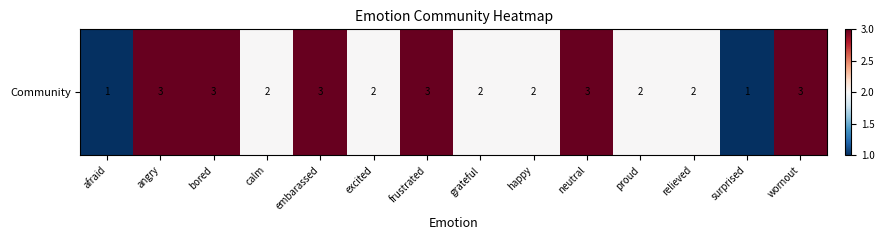

Approximately how many times larger is the value at embarassed compared to bored?

1.0